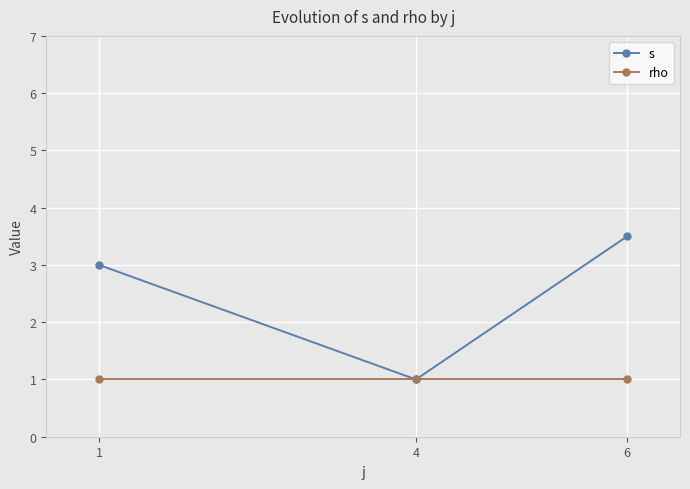

What is the value of the rho point at the 1st from the left?

1.0